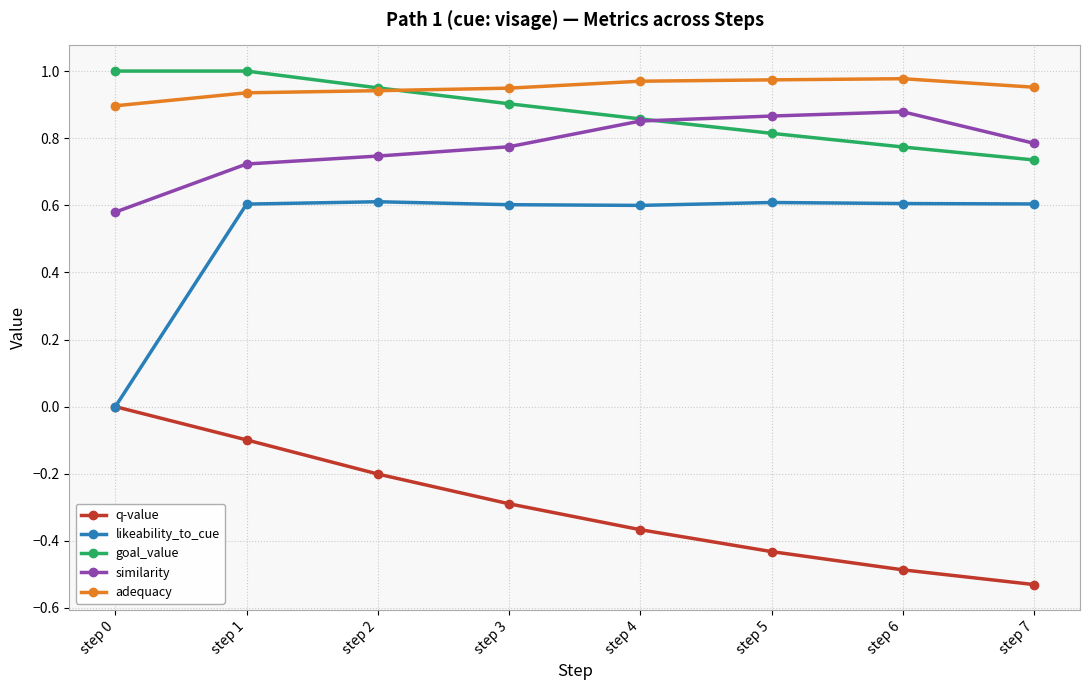

True or false: adequacy and similarity cross at least once.

False